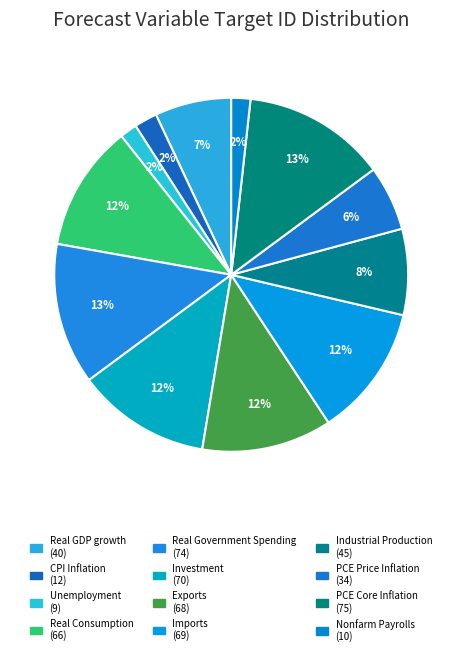

To the nearest percent, what portion does Real GDP growth represent?

7%